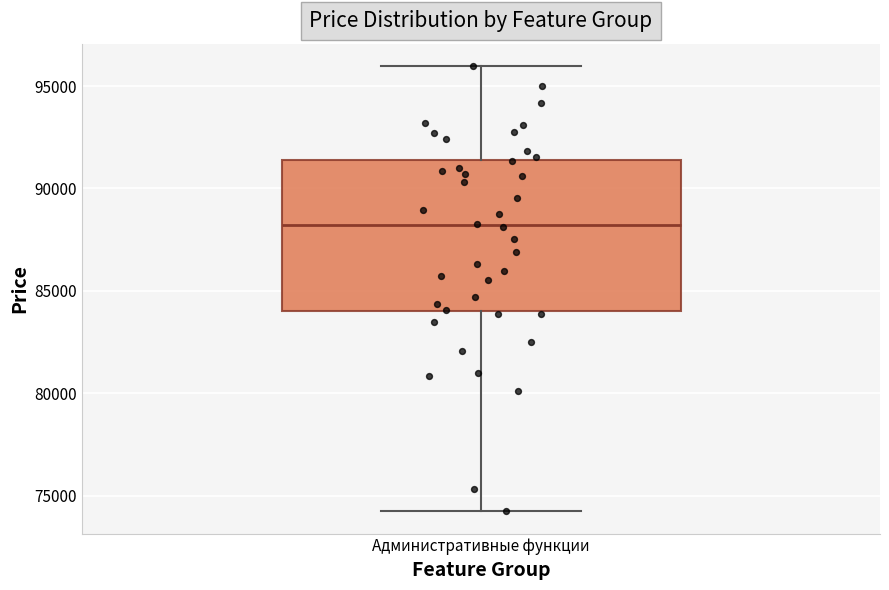

Read this box plot against the y-axis: the position of the median line, the range covered by the box, and the ends of both whiskers. The values are not printed on the chart, so give them approximately, as read against the axis.

median 88000, box 84000 to 91500, whiskers 74000 to 96000